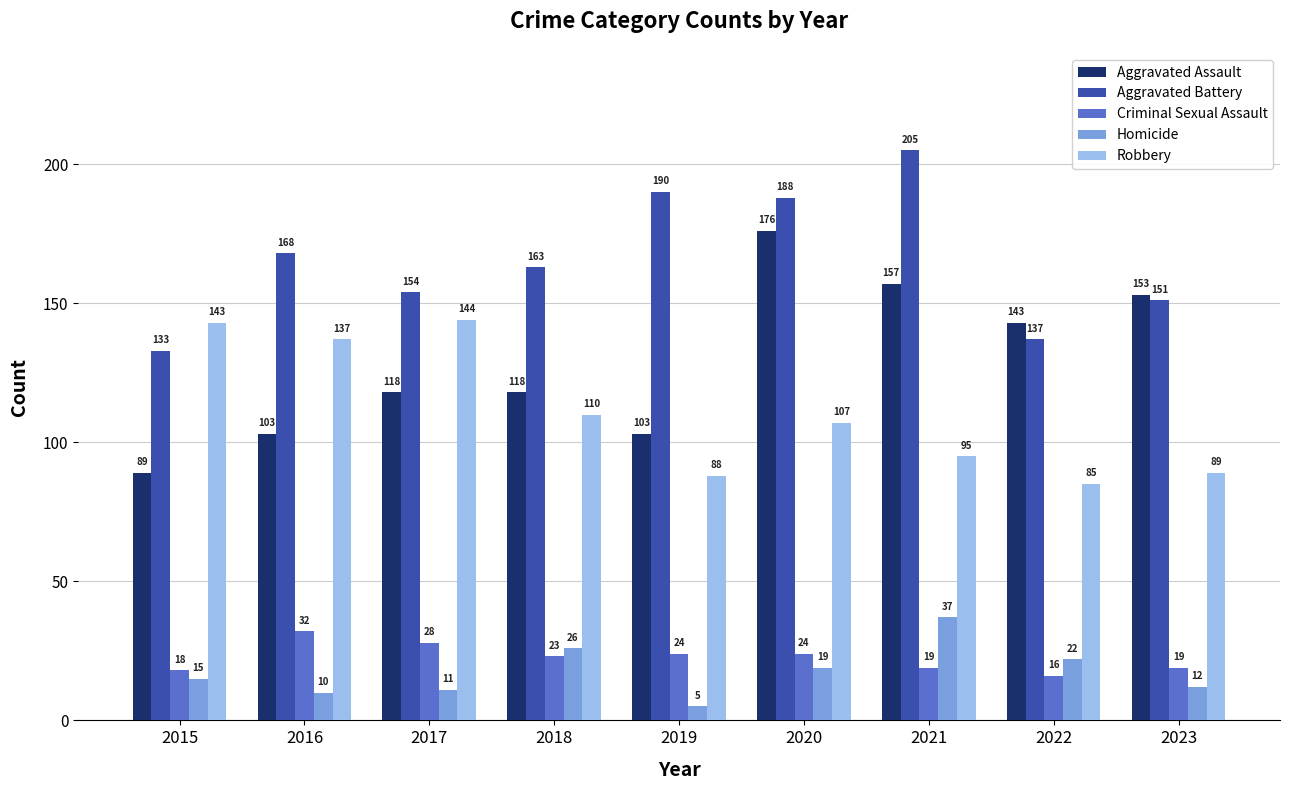

At how many categories does at least one series exceed 196?

1